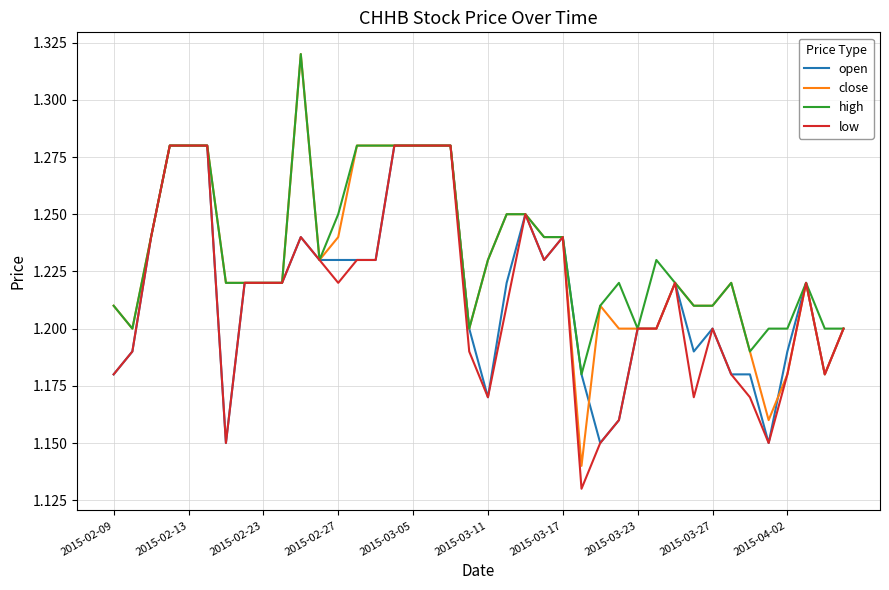

Which series has the largest range (max minus min)?

close